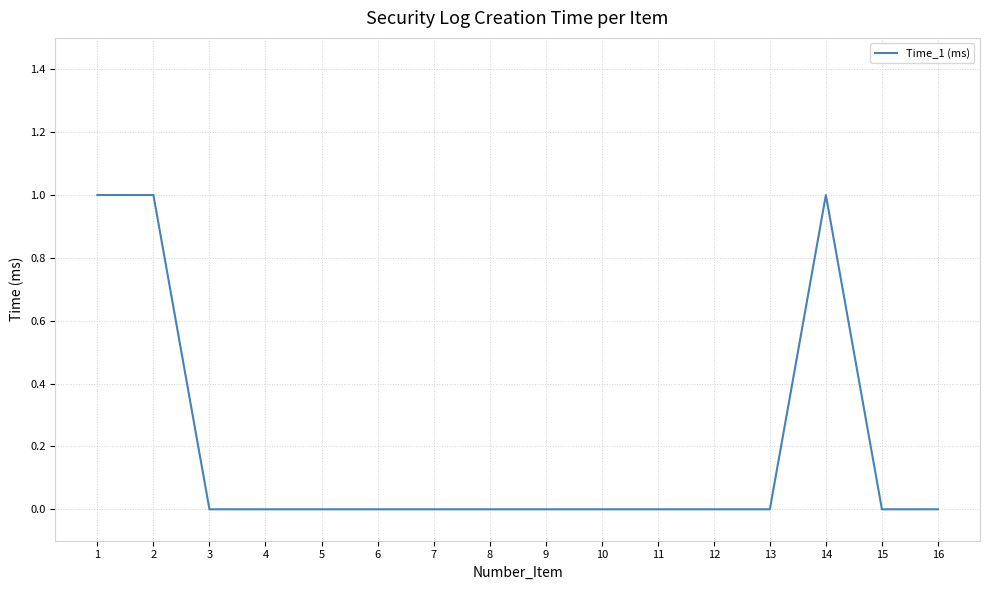

True or false: the data shows 0 at 6.

True